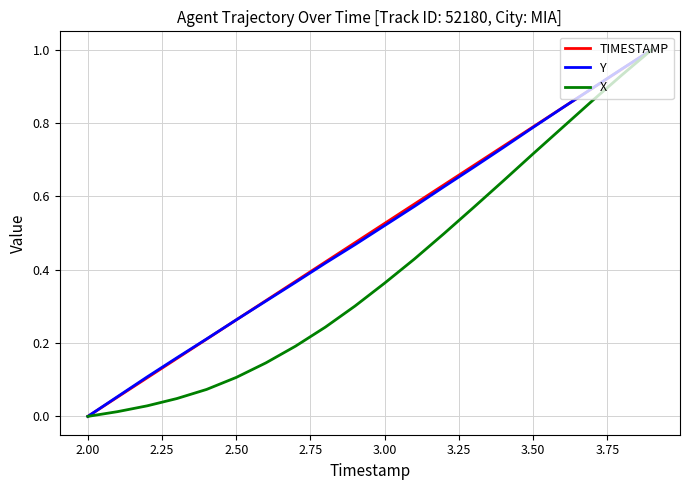

What are all the series names shown in the legend?

TIMESTAMP, Y, X